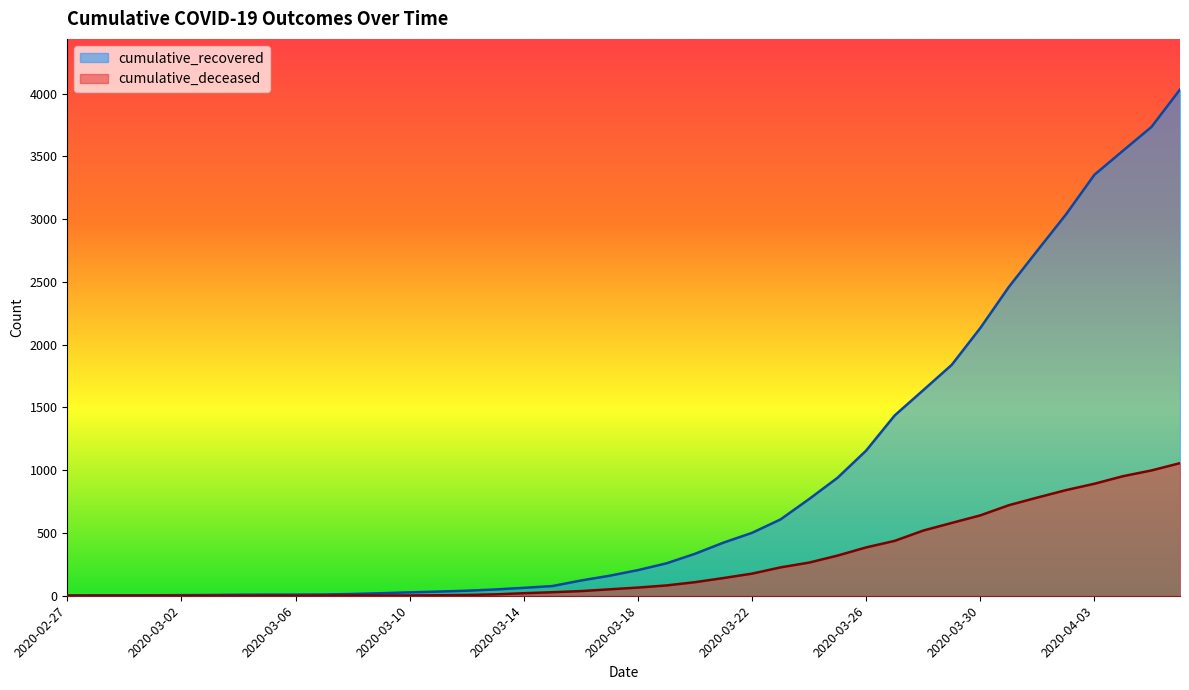

Which category has the highest value in the cumulative_deceased series?

2020-04-06